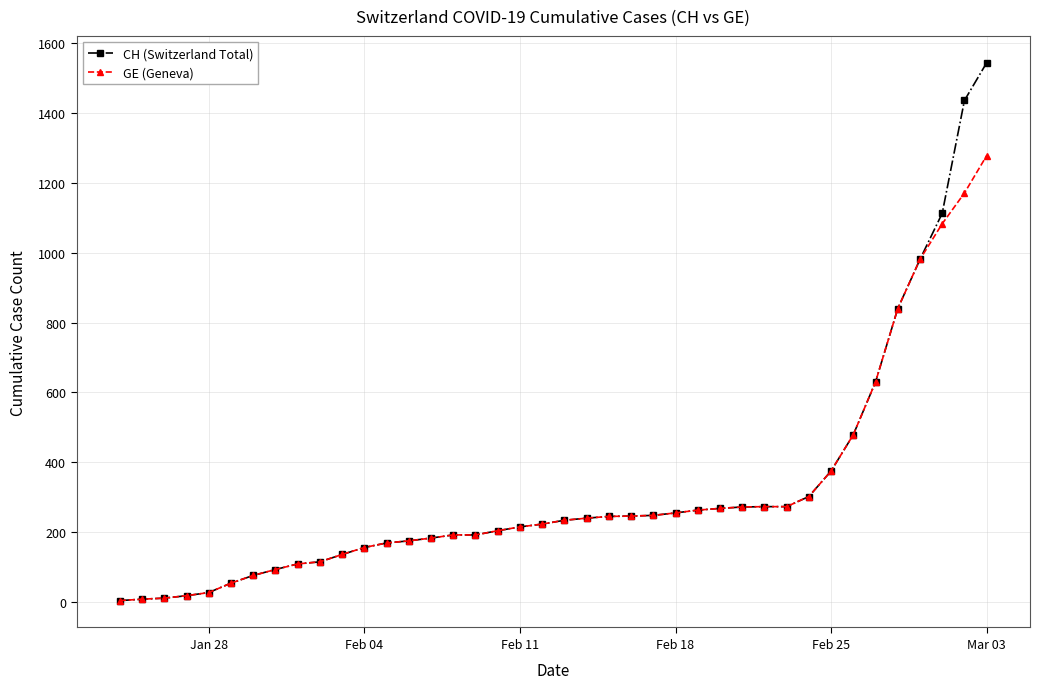

What is the sum of all CH (Switzerland Total) values?

12877